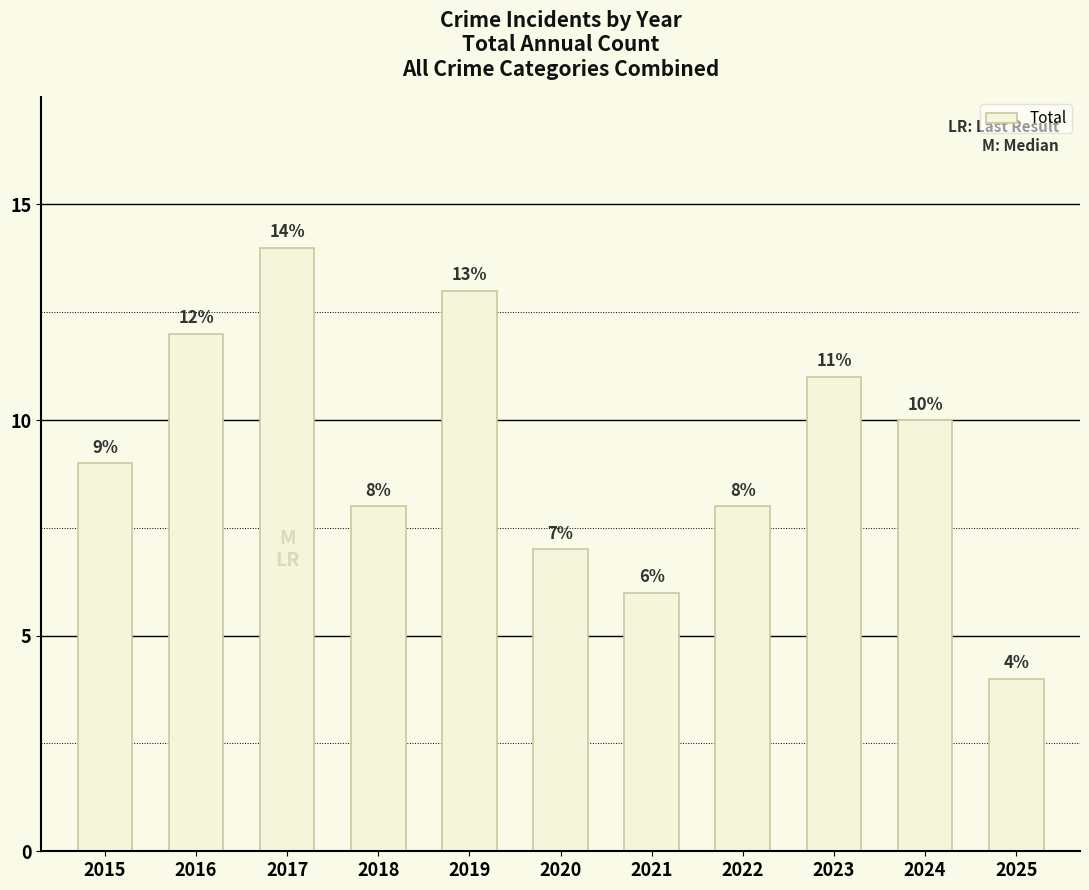

What is the value of the 8th bar from the left?

8